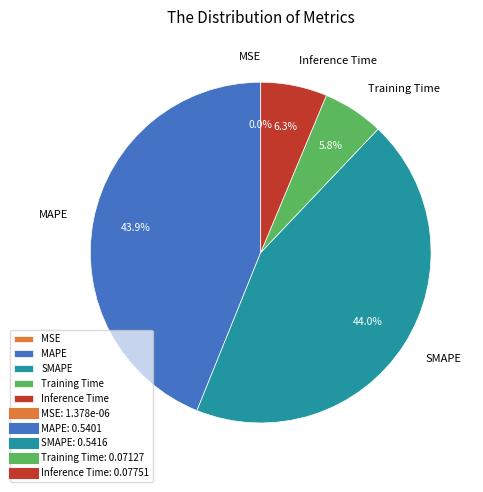

Combined, what portion of the pie is MAPE and Inference Time?

50.2%